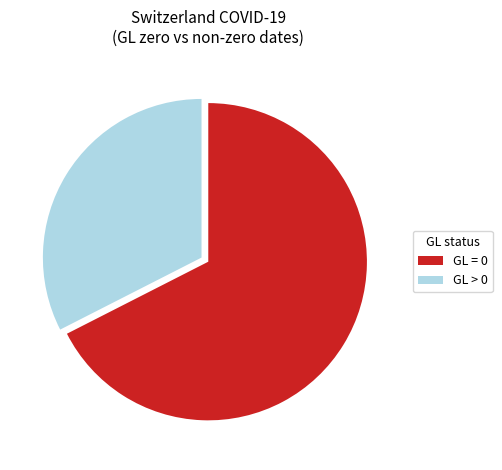

Rank the categories by value from highest to lowest.

GL = 0, GL > 0